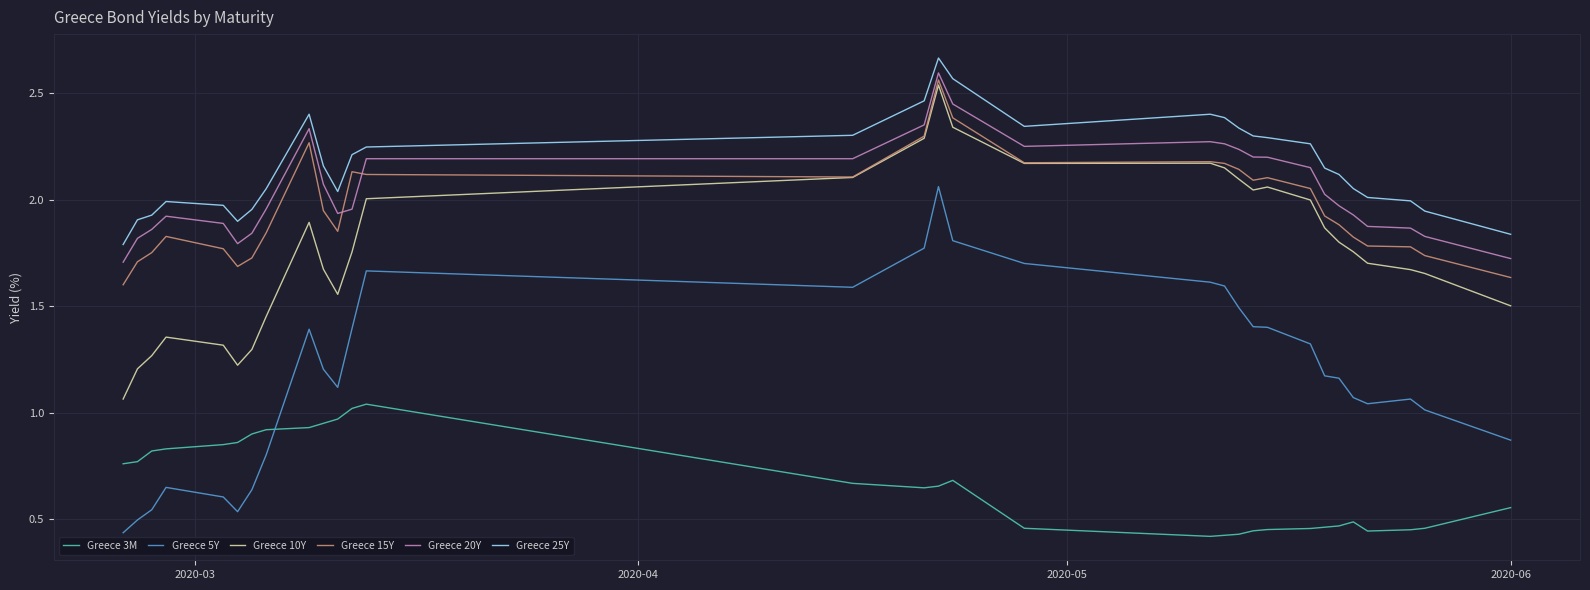

Which series has the largest range (max minus min)?

Greece 5Y